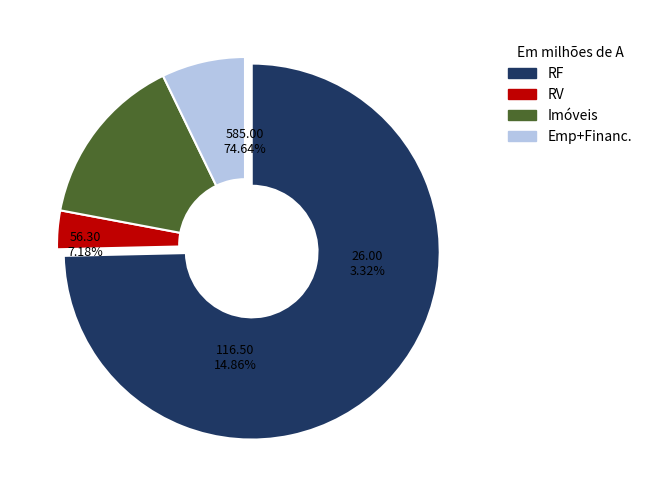

How many slices are in this pie chart?

4